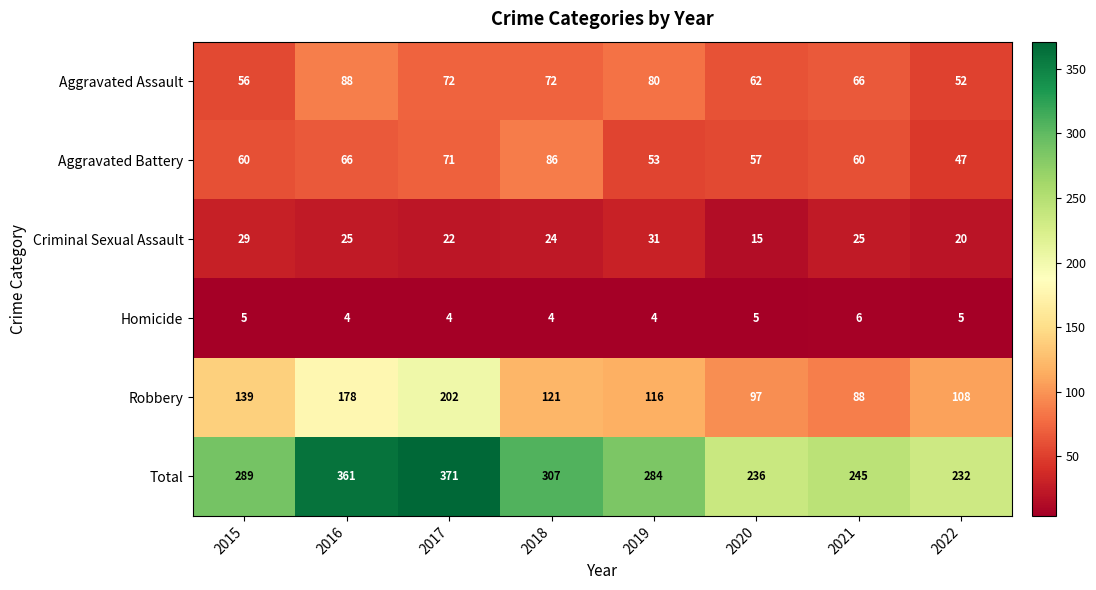

Where is Aggravated Battery nearest to the value 66?

2016